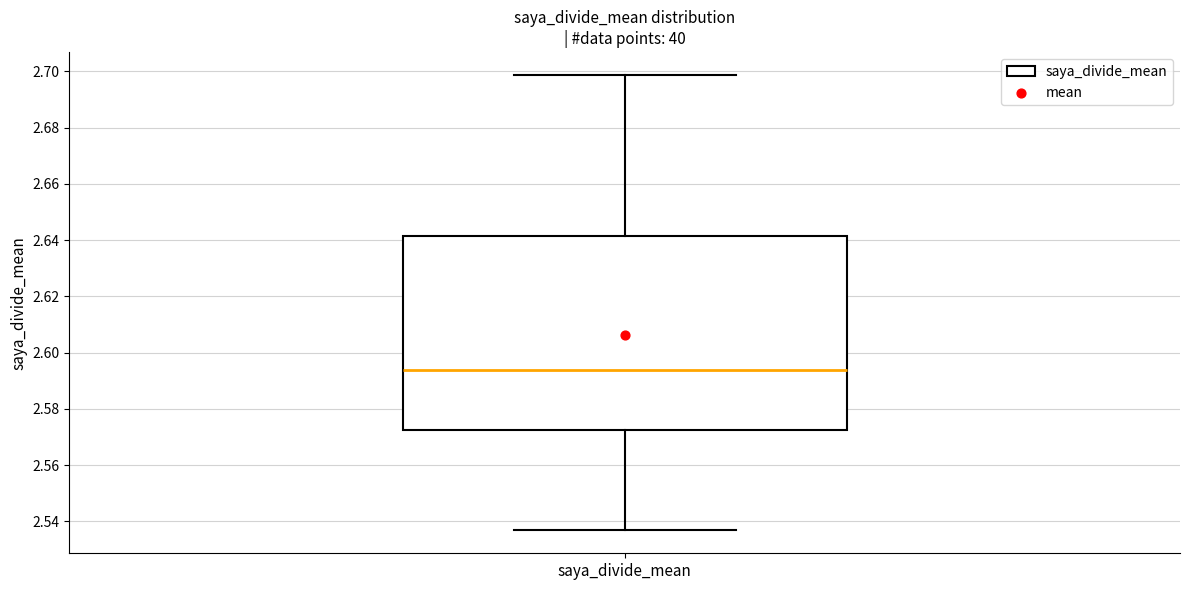

Read this box plot against the y-axis: the position of the median line, the range covered by the box, and the ends of both whiskers. The values are not printed on the chart, so give them approximately, as read against the axis.

median 2.594, box 2.572 to 2.642, whiskers 2.536 to 2.698